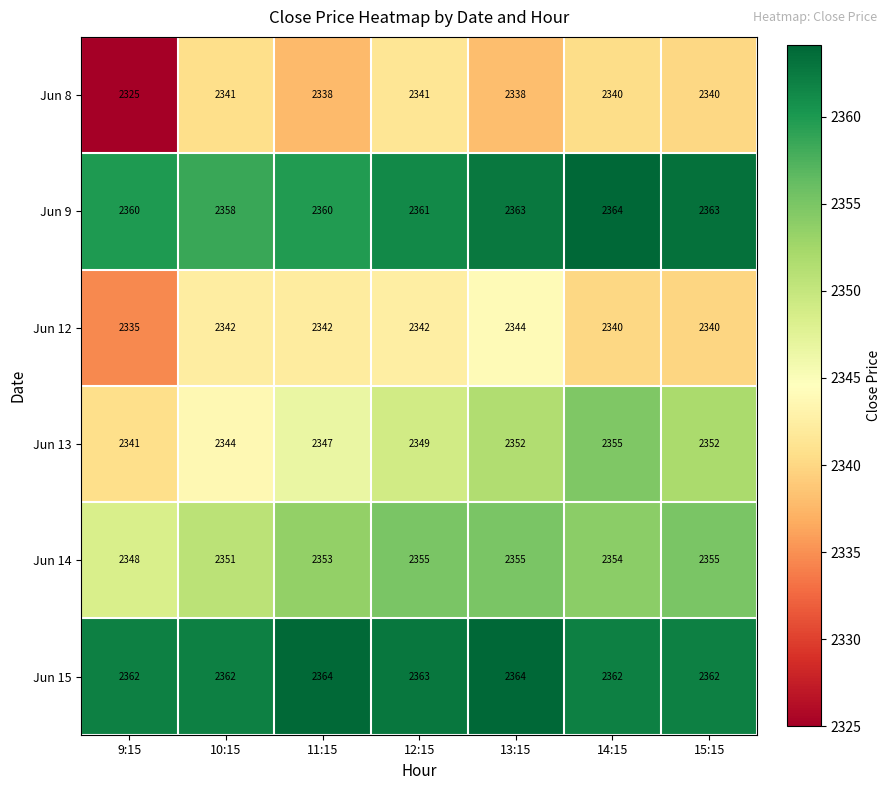

What is the difference between the maximum and minimum values in the Jun 14 series?

7